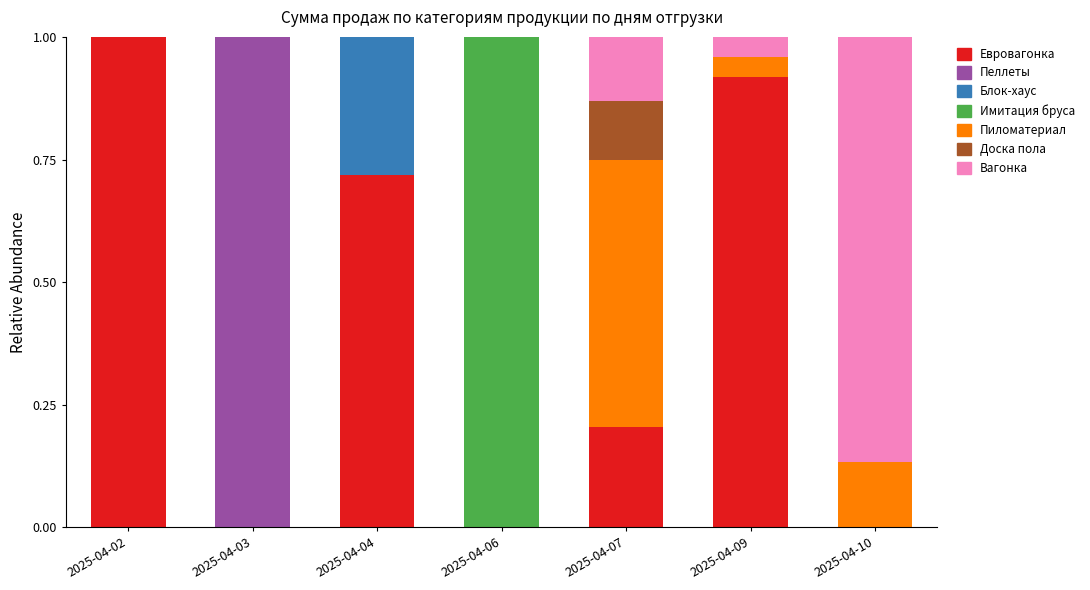

What is the sum of all Евровагонка values?

2.8